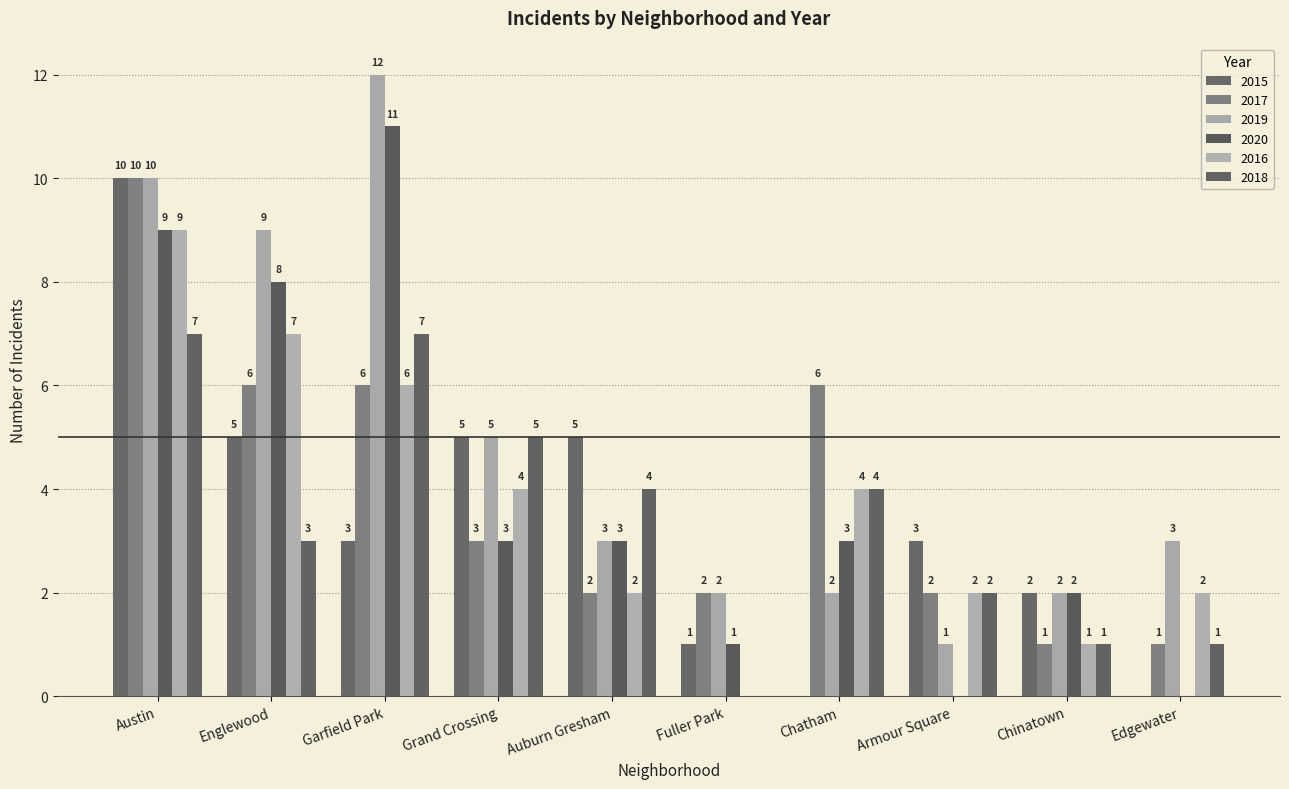

What are all the series names shown in the legend?

2015, 2017, 2019, 2020, 2016, 2018